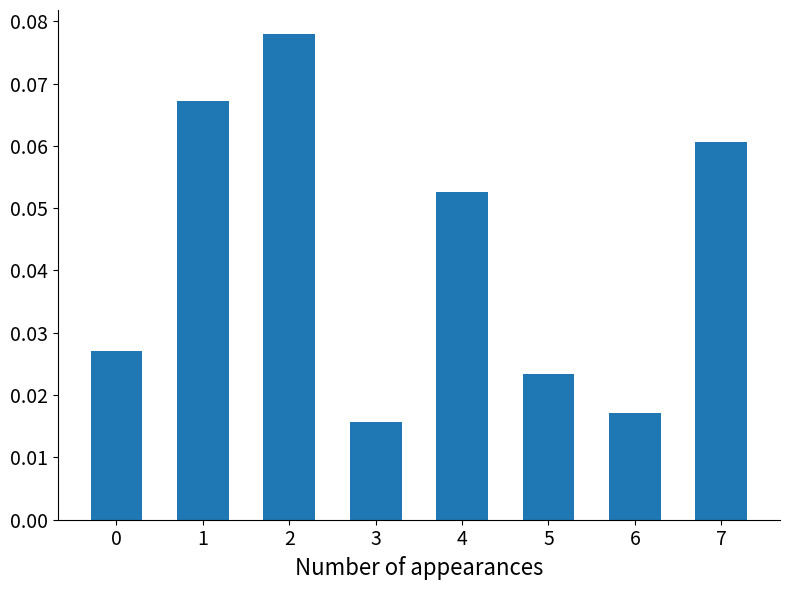

How many values are between 0 and 1?

8